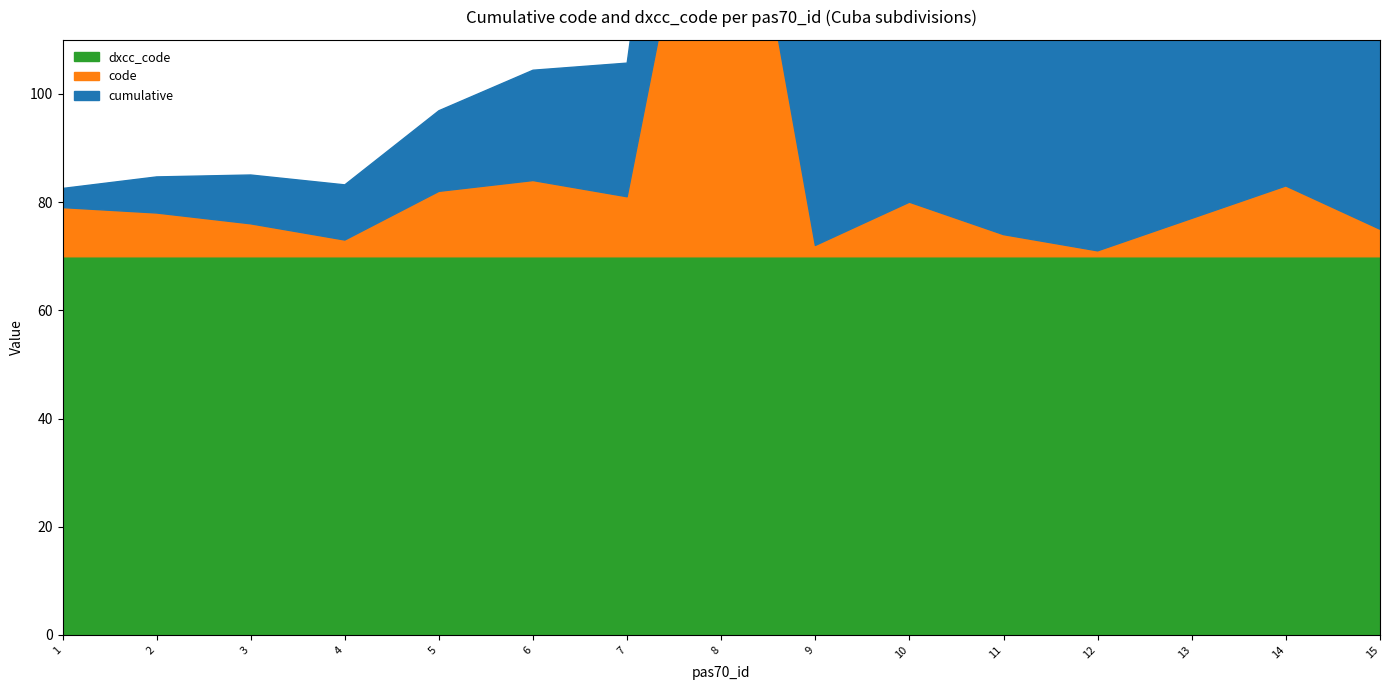

What is the difference between the maximum and minimum values in the code series?

98